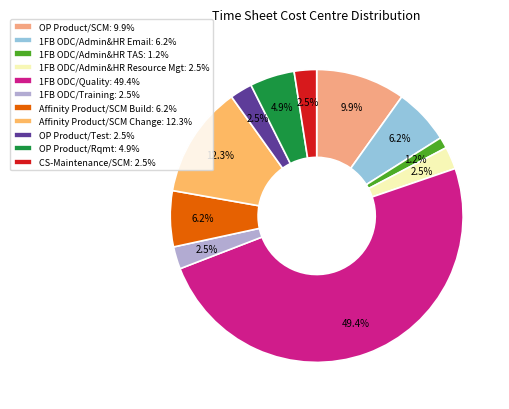

What percentage is NOT represented by Affinity Product/SCM Build?

93.8%